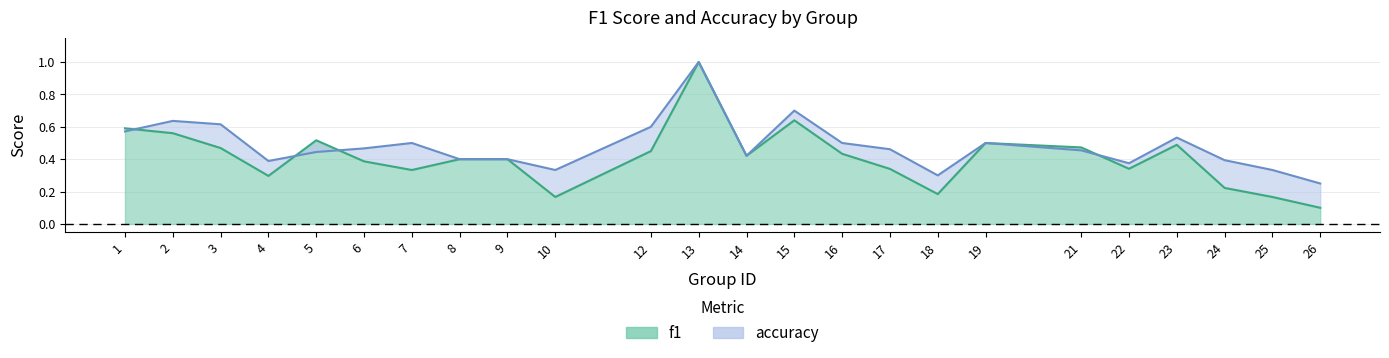

Reading right to left, transcribe all the data shown in this chart.

f1: 26=0.1	25=0.2	24=0.2	23=0.5	22=0.3	21=0.5	19=0.5	18=0.2	17=0.3	16=0.4	15=0.6	14=0.4	13=1.0	12=0.5	10=0.2	9=0.4	8=0.4	7=0.3	6=0.4	5=0.5	4=0.3	3=0.5	2=0.6	1=0.6
accuracy: 26=0.2	25=0.3	24=0.4	23=0.5	22=0.4	21=0.5	19=0.5	18=0.3	17=0.5	16=0.5	15=0.7	14=0.4	13=1.0	12=0.6	10=0.3	9=0.4	8=0.4	7=0.5	6=0.5	5=0.4	4=0.4	3=0.6	2=0.6	1=0.6